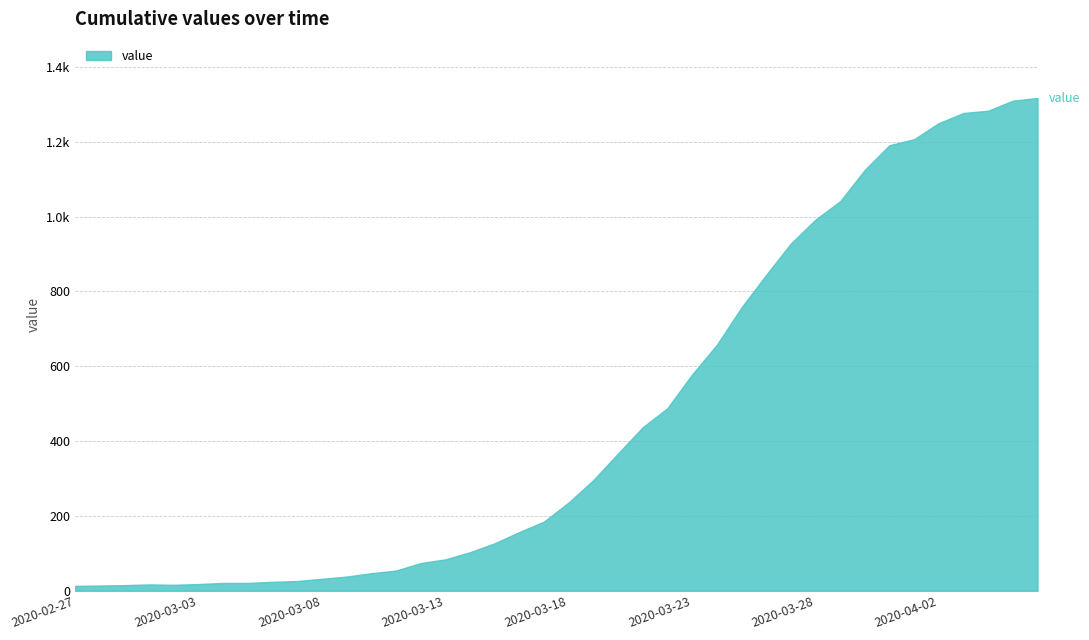

Which category has the highest value across all series?

2020-04-06